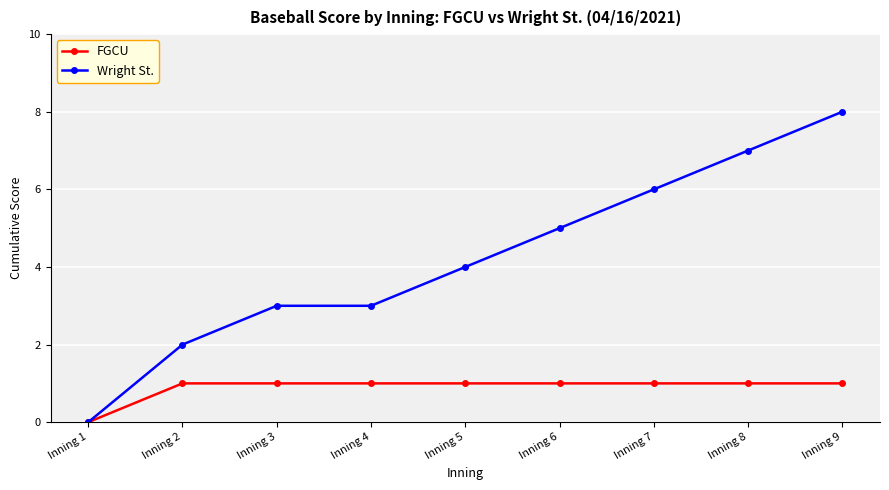

What is the value of the FGCU point at the 3rd from the left?

1